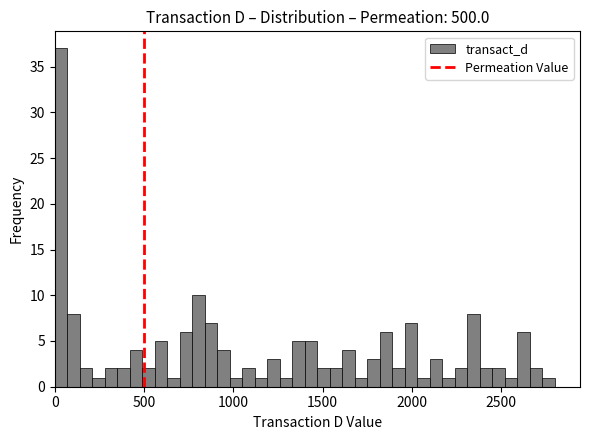

Read against the x-axis, roughly where is the centre of the tallest bar?

50